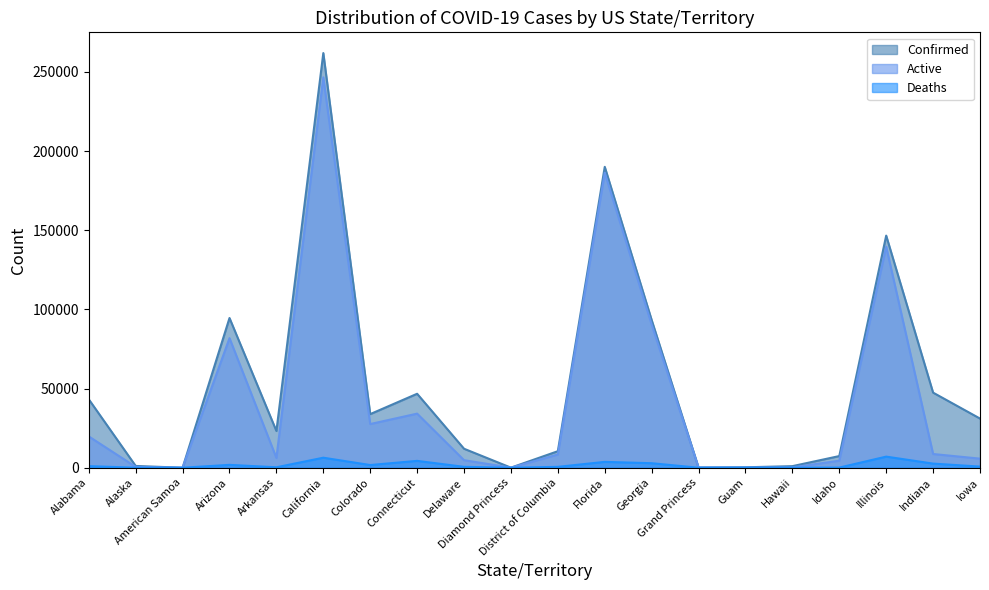

At which label is Confirmed closest to 130954?

Illinois